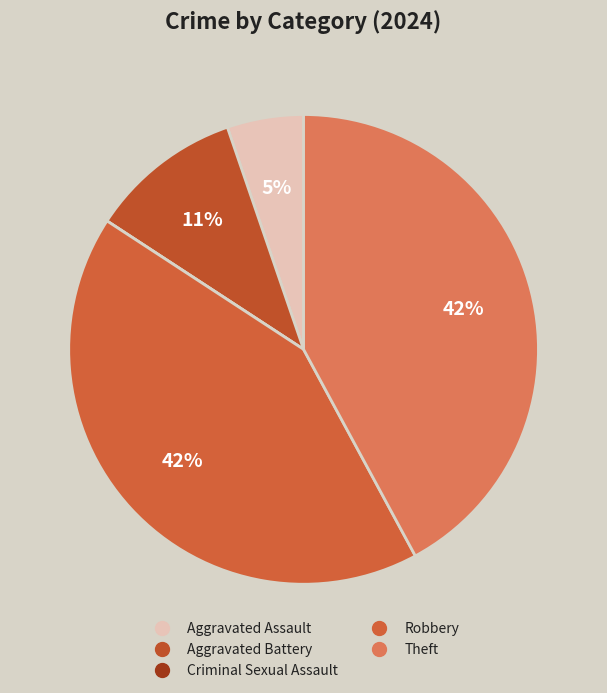

To the nearest percent, what is the combined percentage of Robbery and Aggravated Battery?

53%